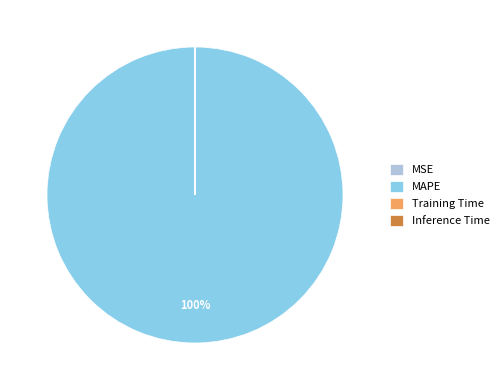

To the nearest percent, what portion does MAPE represent?

100%